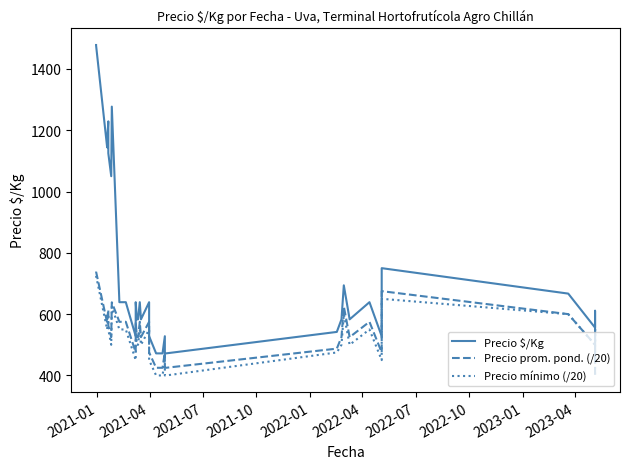

Is the value of Precio mínimo (/20) at 20 greater than the value of Precio prom. pond. (/20) at 19?

No